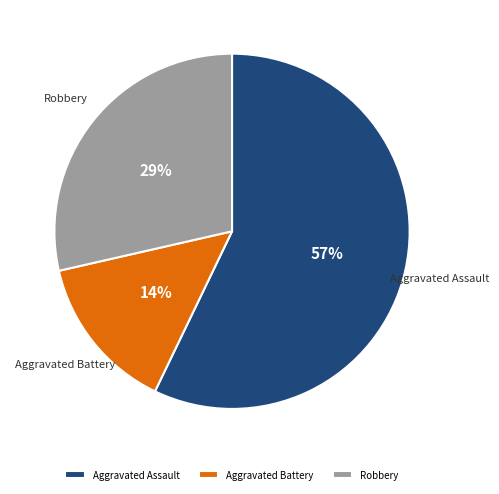

What is the smallest slice in the pie chart?

Aggravated Battery